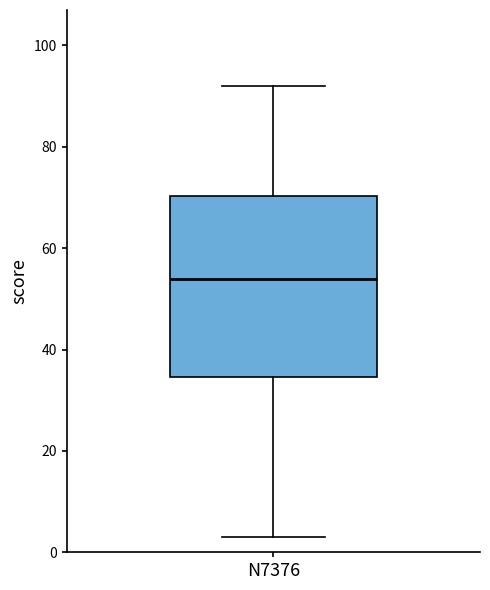

Where does the median line of the box for N7376 sit on the y-axis? The values are not printed on the chart, so give them approximately, as read against the axis.

54